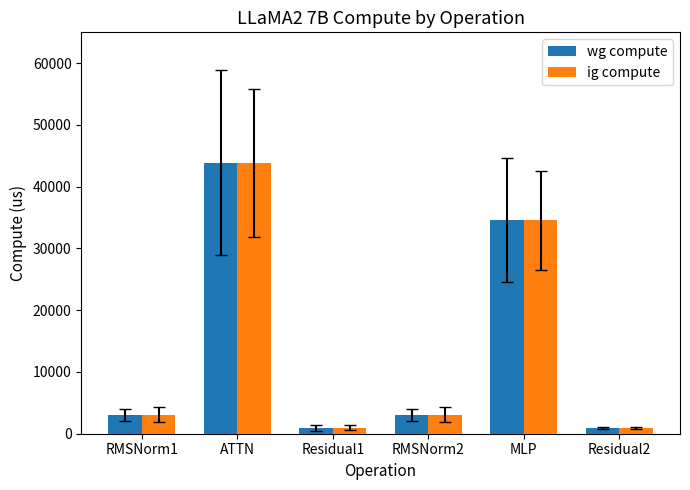

The wg compute series shows 74539.8 at ATTN. True or false?

False